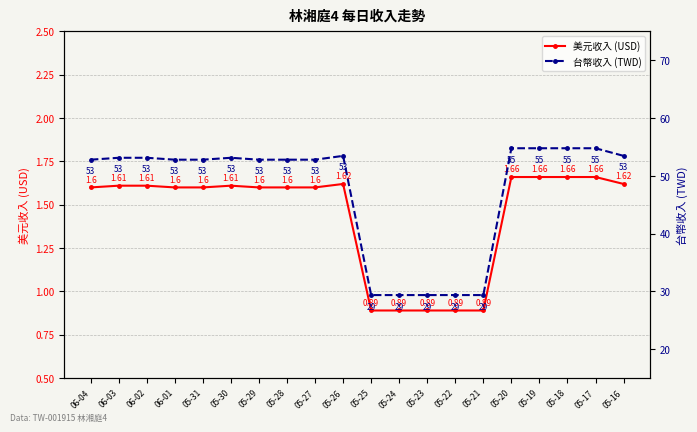

The value of 台幣收入 (TWD) at 05-26 is 53.5. True or false?

True